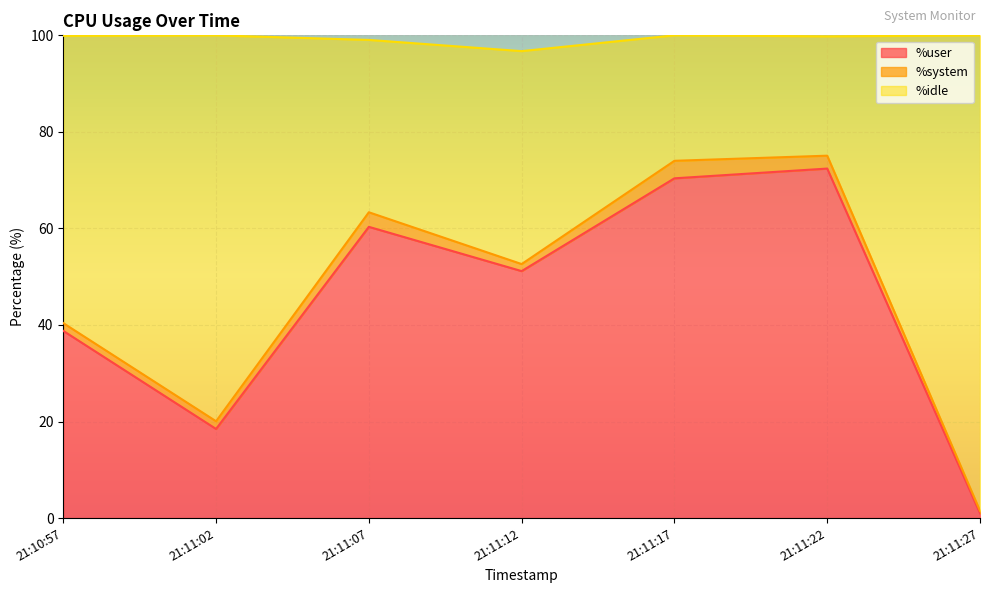

Between 21:10:57 and 21:11:17, which series saw the biggest shift?

%idle